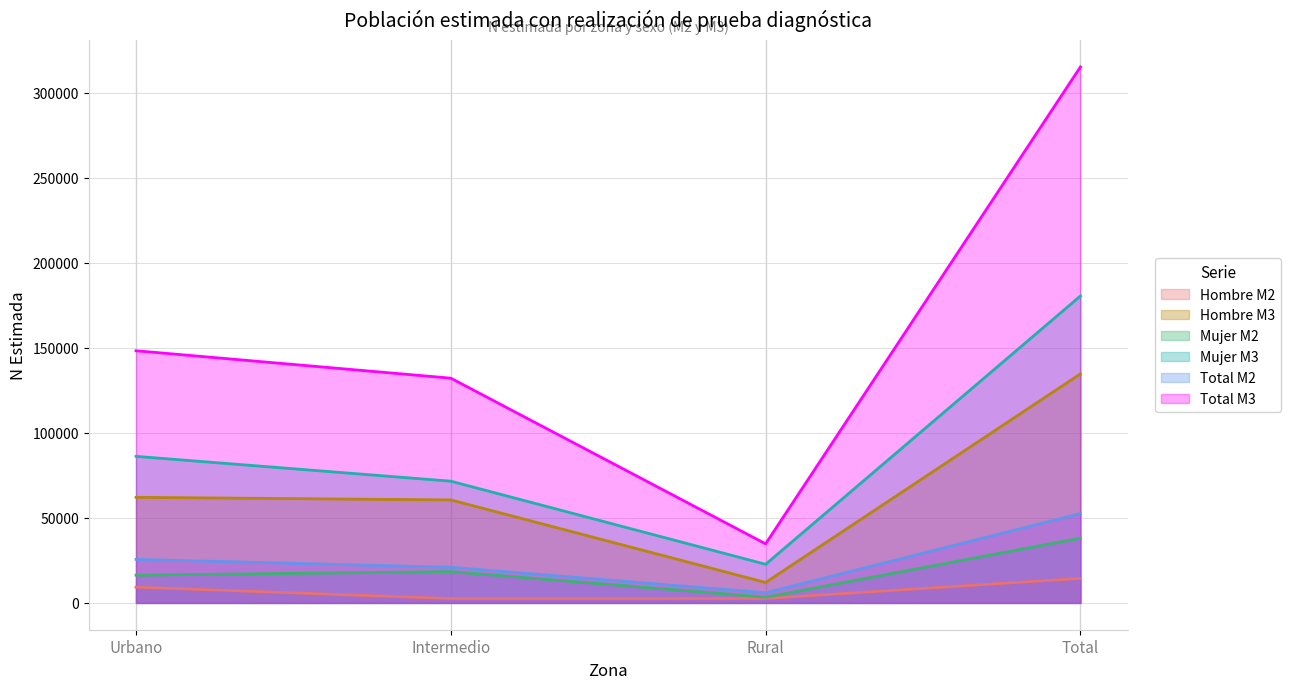

Which series has the largest range (max minus min)?

Total M3